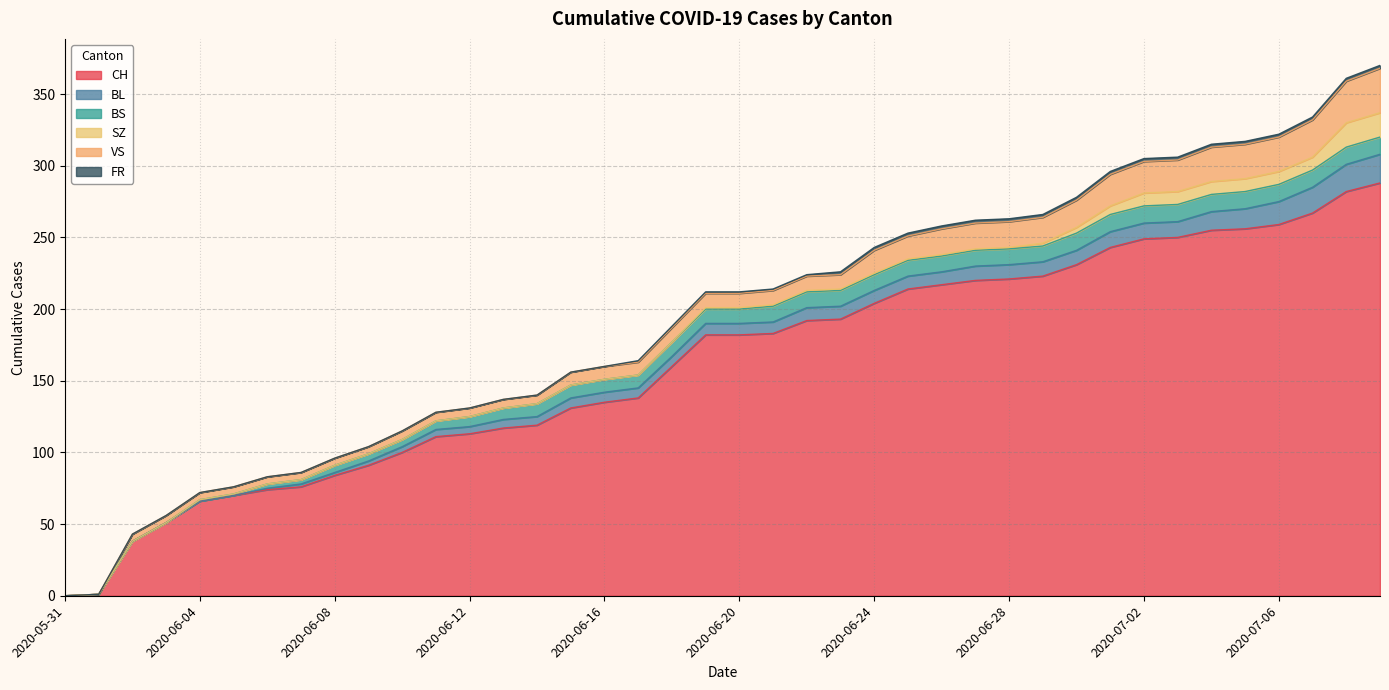

What is the label of the 13th point from the right?

2020-06-27